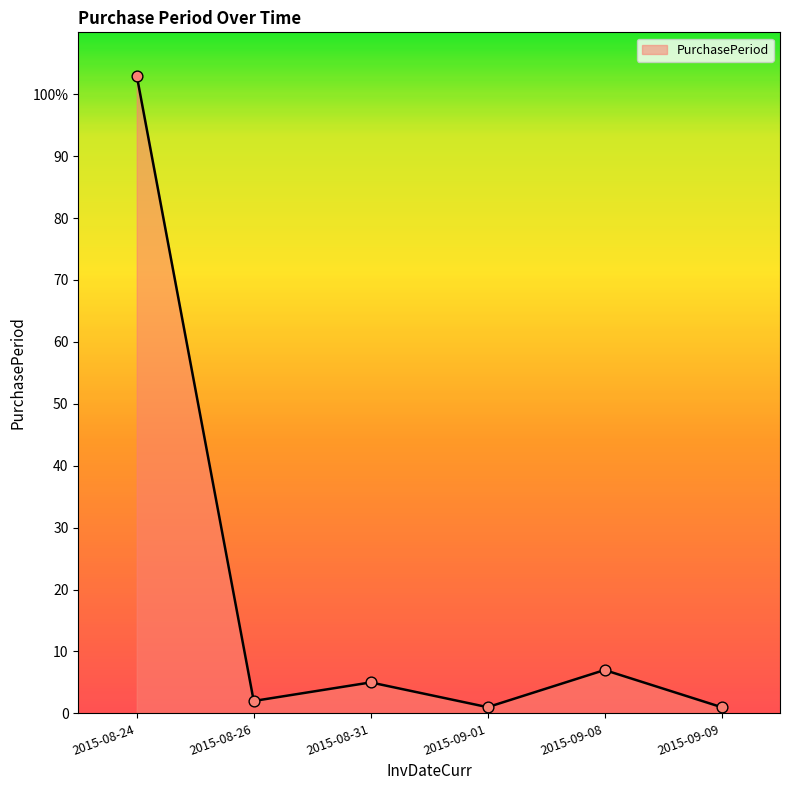

Approximately how many times larger is the value at 2015-09-08 compared to 2015-08-31?

1.4